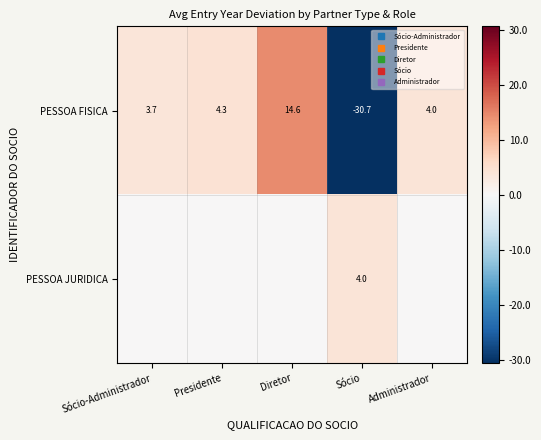

Which has a higher value, Sócio-Administrador or Sócio?

Sócio-Administrador